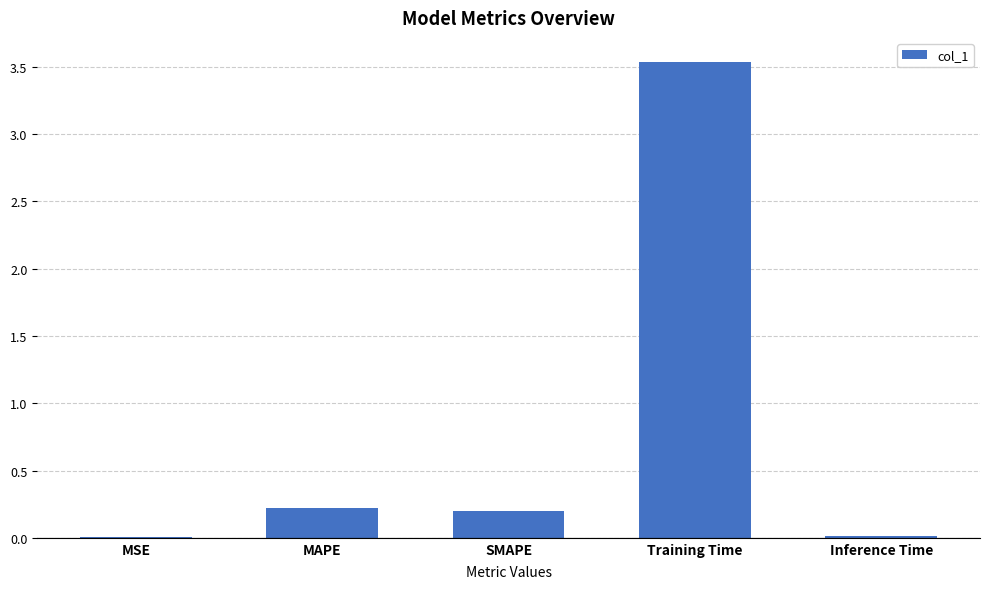

What is the sum of all values?

4.0